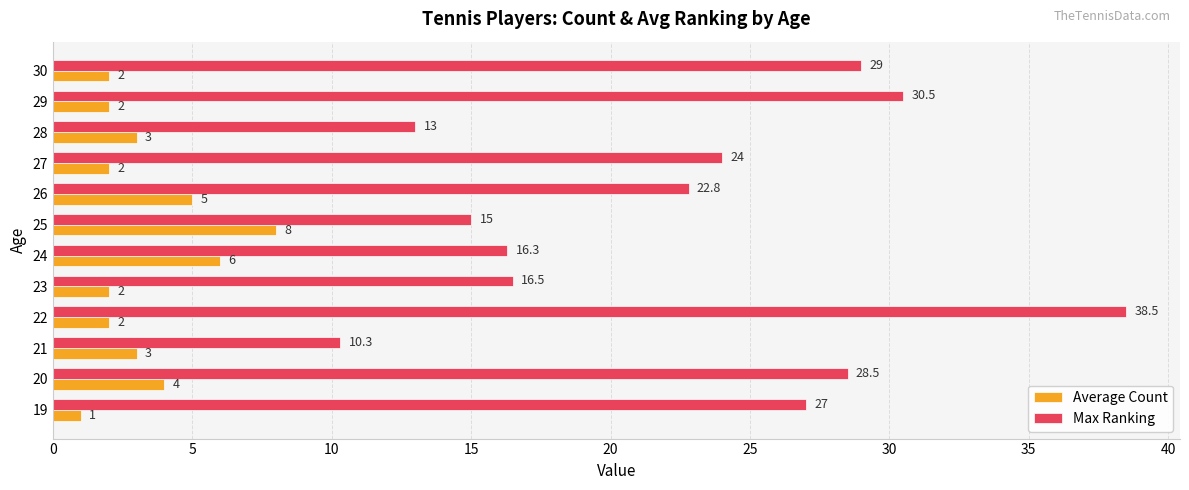

Which series has the largest range (max minus min)?

Max Ranking